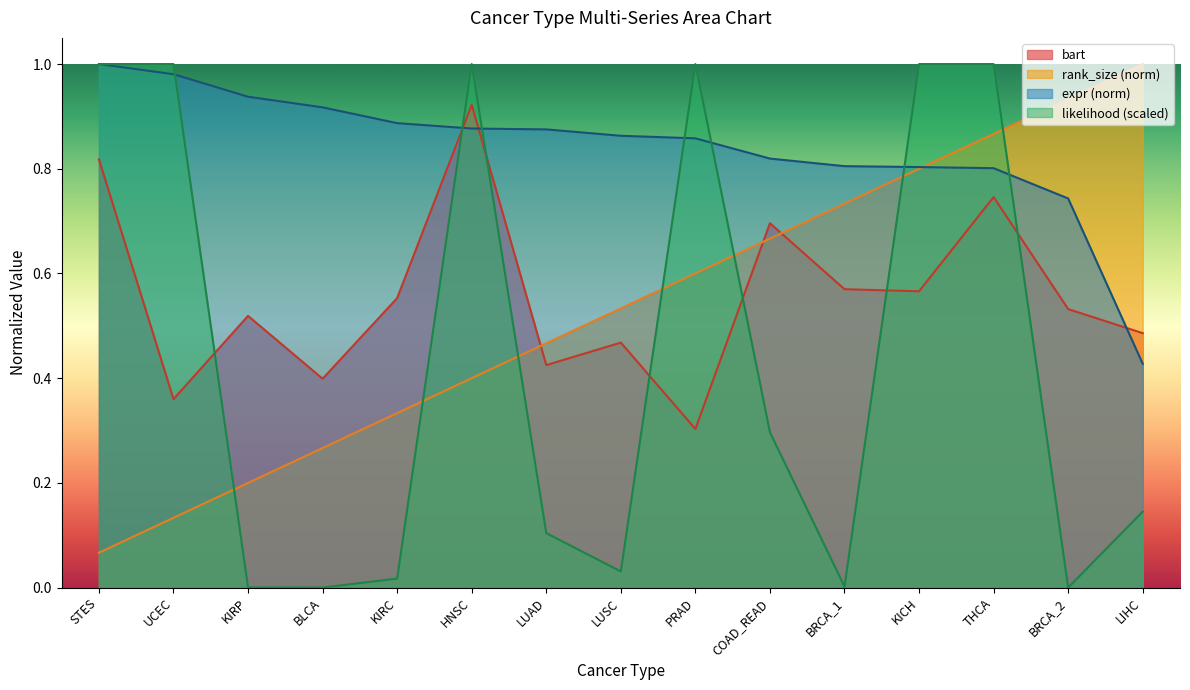

How many intersections are there between bart and expr?

3